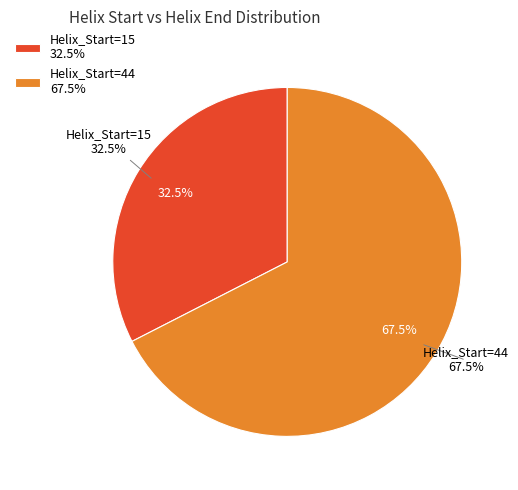

Does 44 account for over 50% of the chart?

Yes